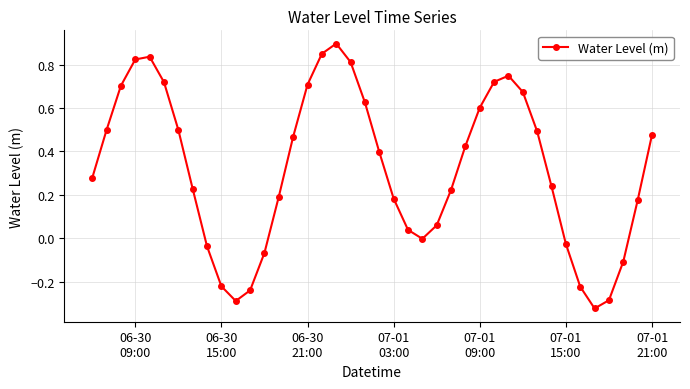

What is the maximum value shown in the chart?

0.9